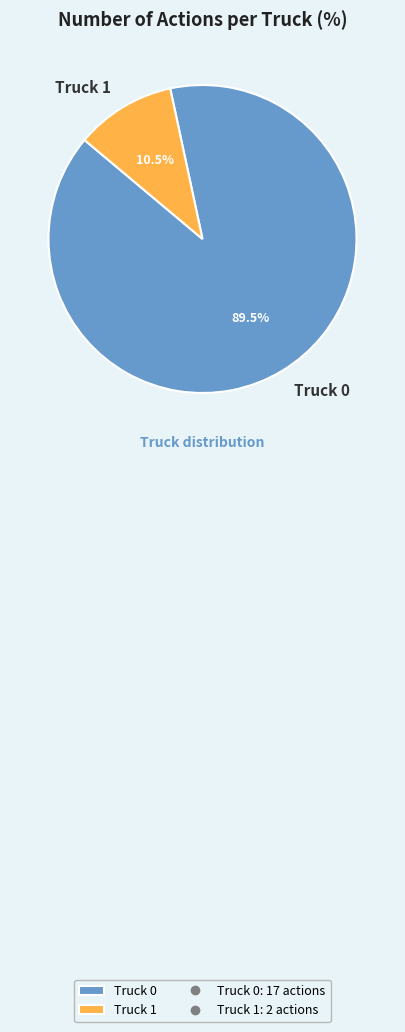

What is the largest slice in the pie chart?

Truck 0